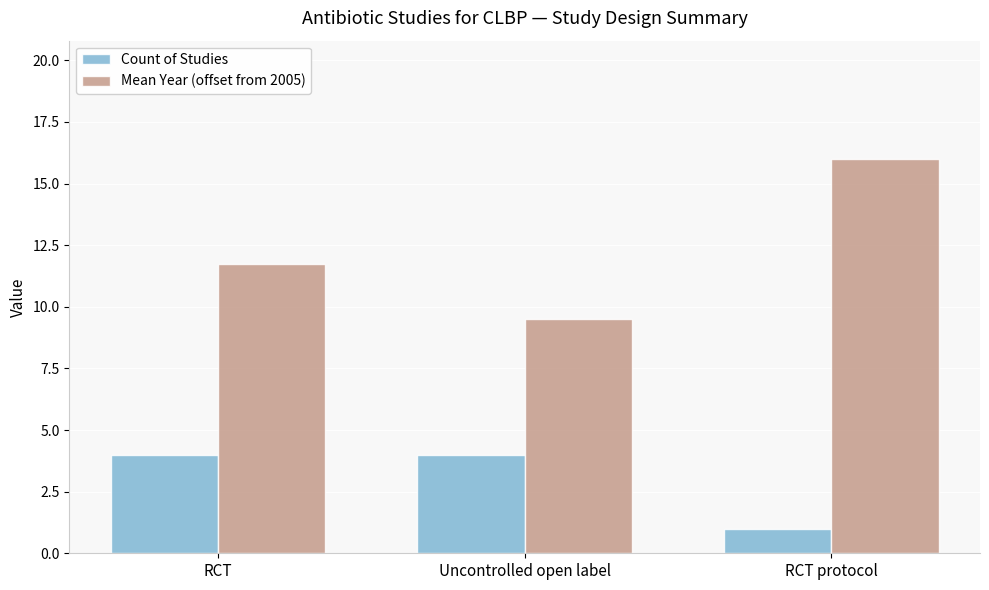

Which series has the largest range (max minus min)?

Mean Year (offset from 2005)